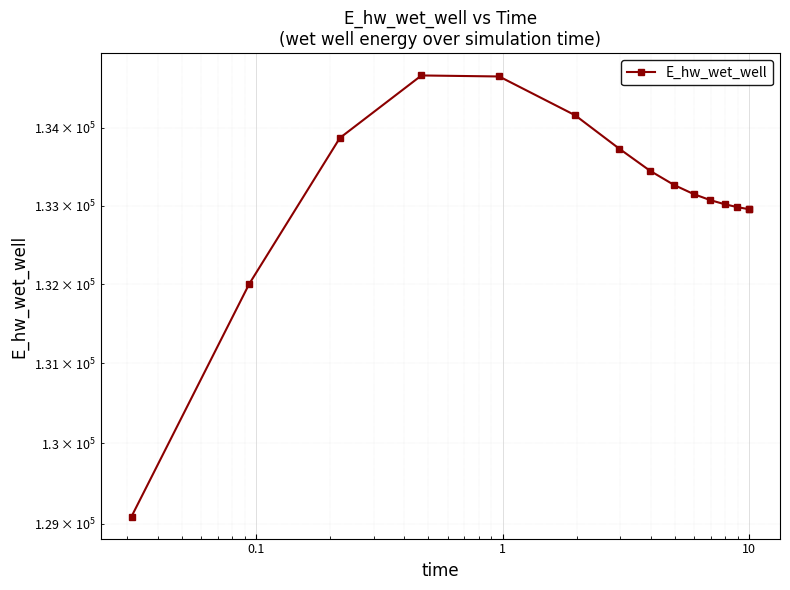

Is it true that the value at 1 is 134673.7?

True